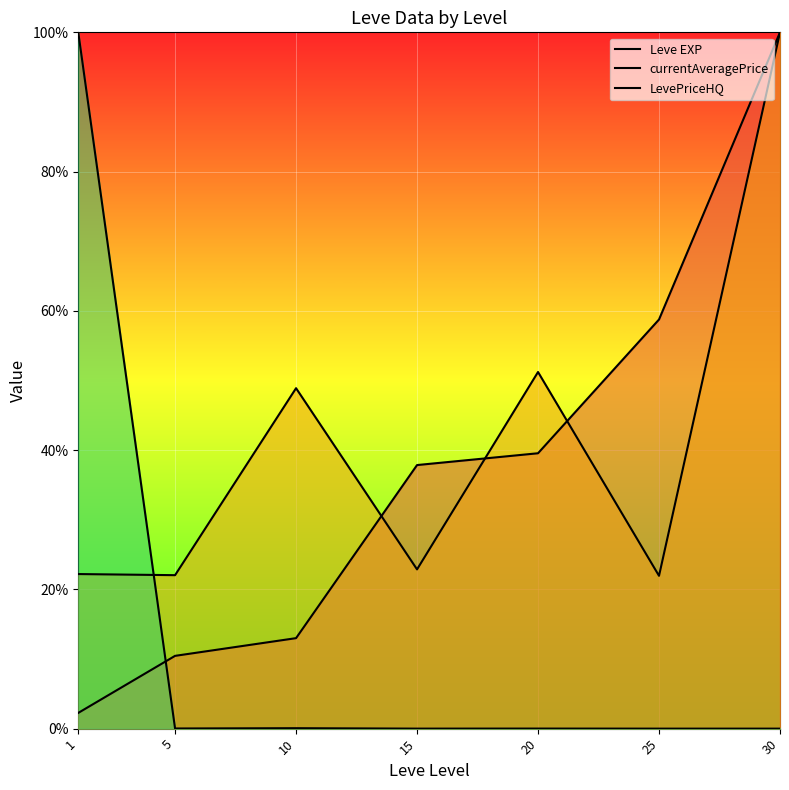

Between 15 and 30, which series saw the biggest shift?

currentAveragePrice